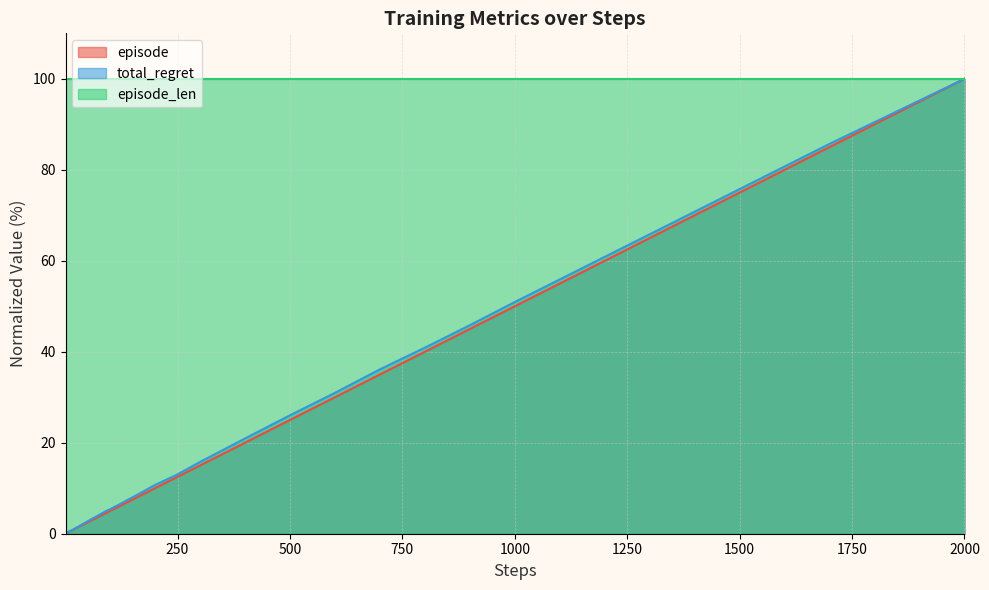

True or false: total_regret has a value of 34.8 at 1000.

False